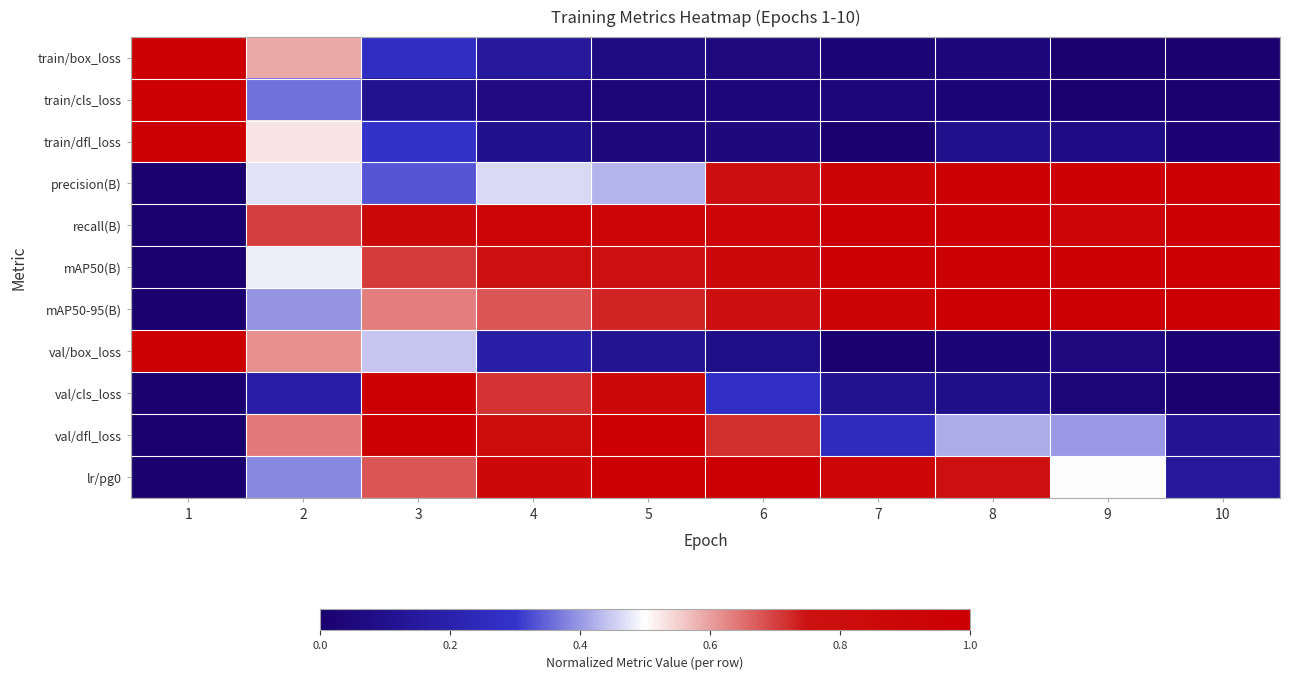

Reading left to right, what are all the values shown in this chart?

train/box_loss: 1=1.0	2=0.6	3=0.3	4=0.1	5=0.1	6=0.1	7=0.0	8=0.0	9=0.0	10=0.0
train/cls_loss: 1=1.0	2=0.4	3=0.1	4=0.1	5=0.0	6=0.0	7=0.0	8=0.0	9=0.0	10=0.0
train/dfl_loss: 1=1.0	2=0.5	3=0.3	4=0.1	5=0.0	6=0.0	7=0.0	8=0.1	9=0.1	10=0.0
precision(B): 1=0.0	2=0.5	3=0.3	4=0.5	5=0.4	6=0.8	7=0.9	8=1.0	9=1.0	10=1.0
recall(B): 1=0.0	2=0.7	3=0.9	4=0.9	5=0.9	6=0.9	7=1.0	8=1.0	9=0.9	10=1.0
mAP50(B): 1=0.0	2=0.5	3=0.7	4=0.8	5=0.8	6=0.9	7=1.0	8=1.0	9=1.0	10=1.0
mAP50-95(B): 1=0.0	2=0.4	3=0.6	4=0.7	5=0.7	6=0.8	7=0.9	8=1.0	9=1.0	10=1.0
val/box_loss: 1=1.0	2=0.6	3=0.4	4=0.2	5=0.1	6=0.1	7=0.0	8=0.0	9=0.1	10=0.0
val/cls_loss: 1=0.0	2=0.2	3=1.0	4=0.7	5=0.9	6=0.3	7=0.1	8=0.1	9=0.0	10=0.0
val/dfl_loss: 1=0.0	2=0.6	3=1.0	4=0.8	5=1.0	6=0.7	7=0.3	8=0.4	9=0.4	10=0.1
lr/pg0: 1=0.0	2=0.4	3=0.7	4=0.9	5=1.0	6=1.0	7=0.9	8=0.8	9=0.5	10=0.1